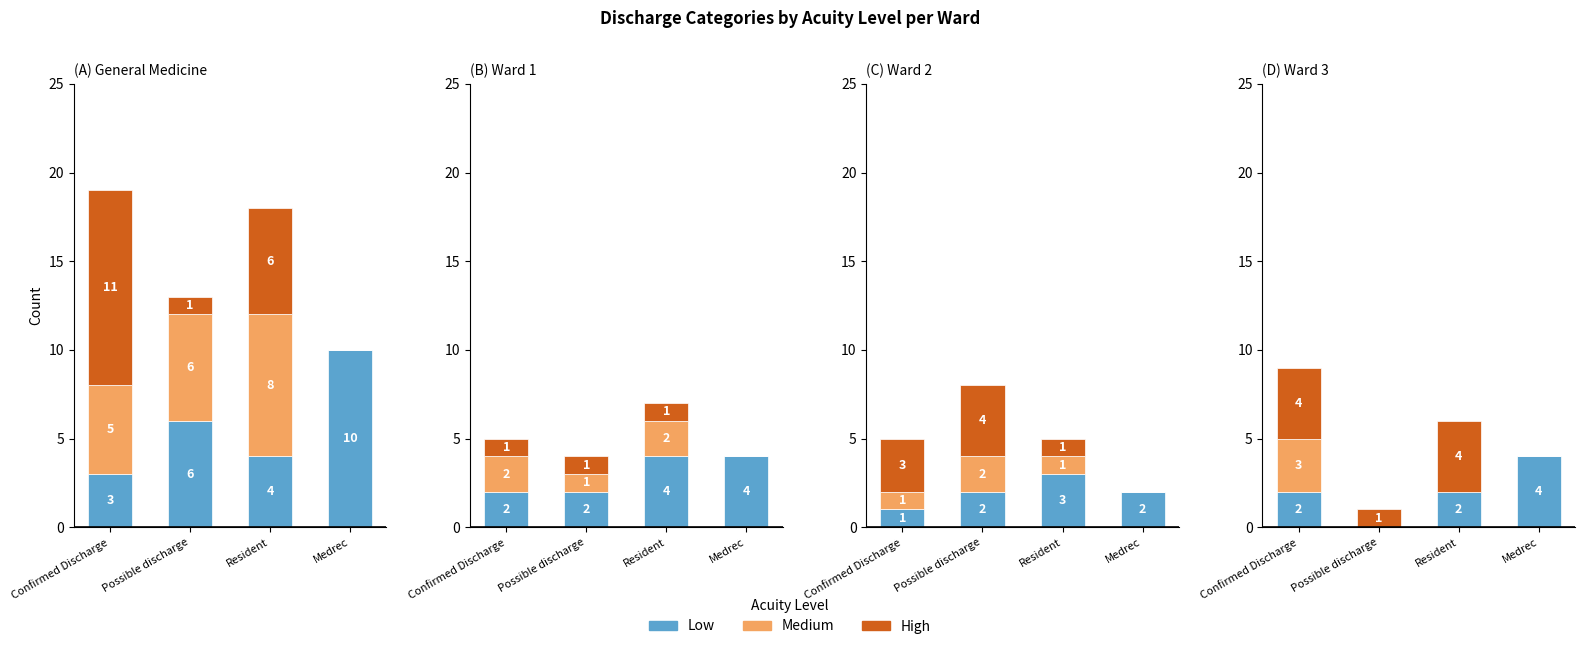

The Low series shows 3 at Resident. True or false?

False